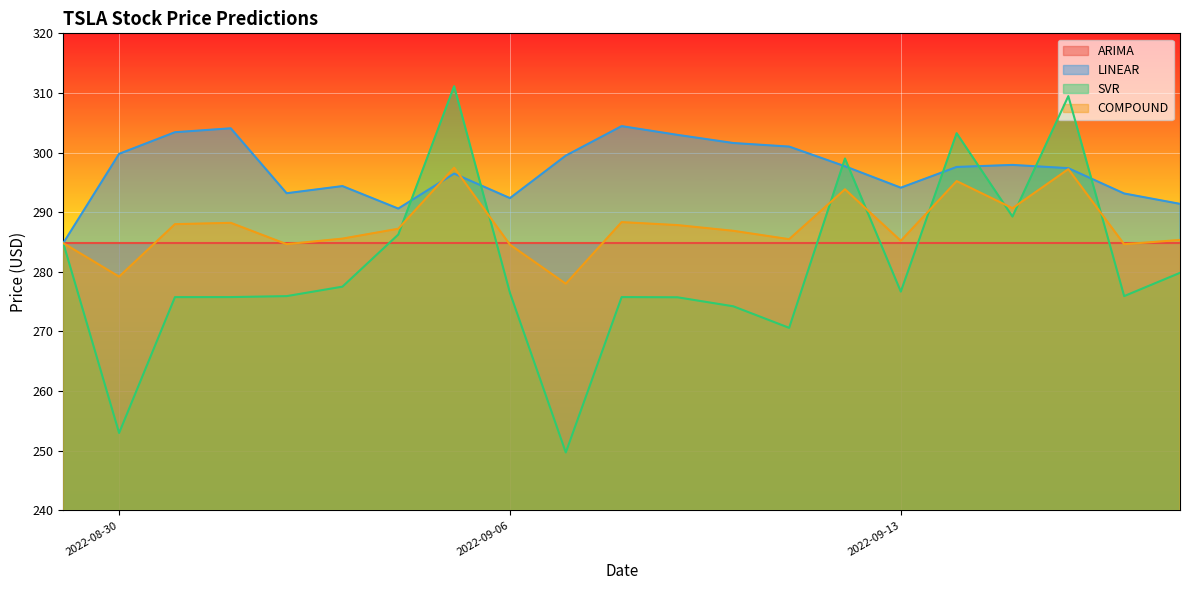

True or false: SVR has more than 0 interior local peaks.

True